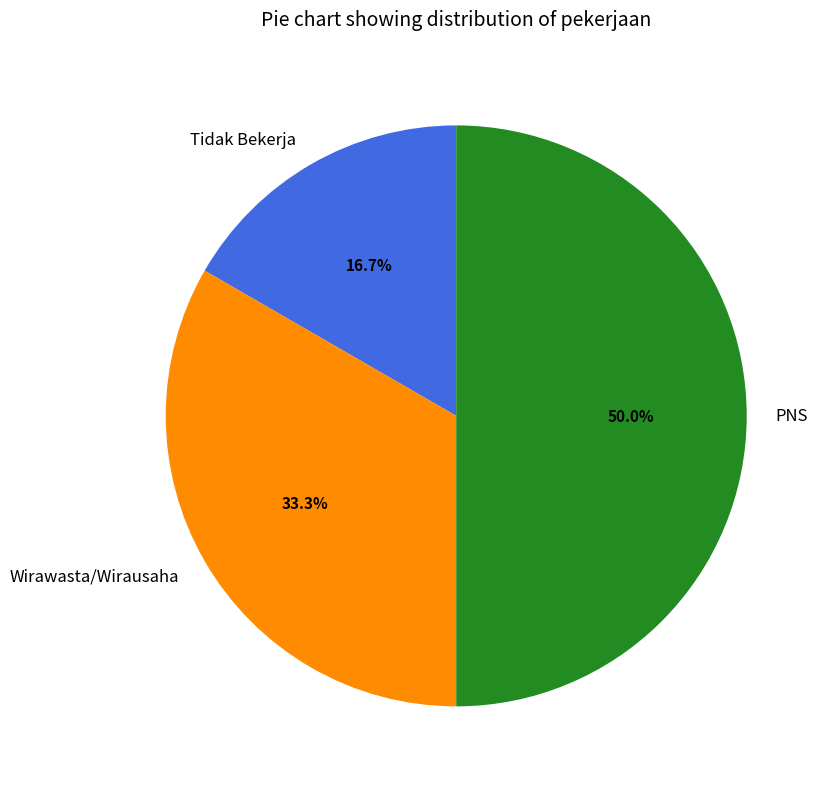

To the nearest percent, what is the average slice percentage?

33%